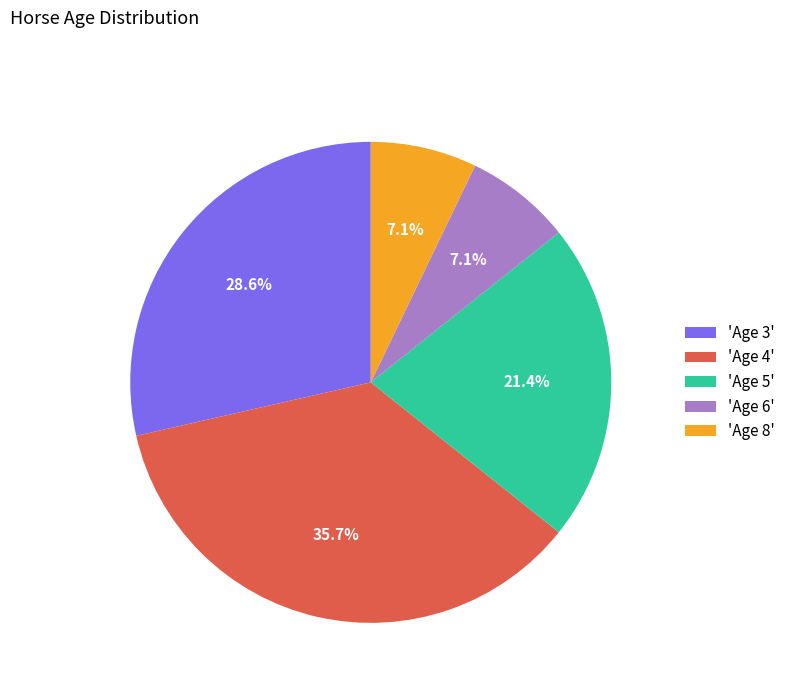

Is 'Age 4' the majority of the pie?

No